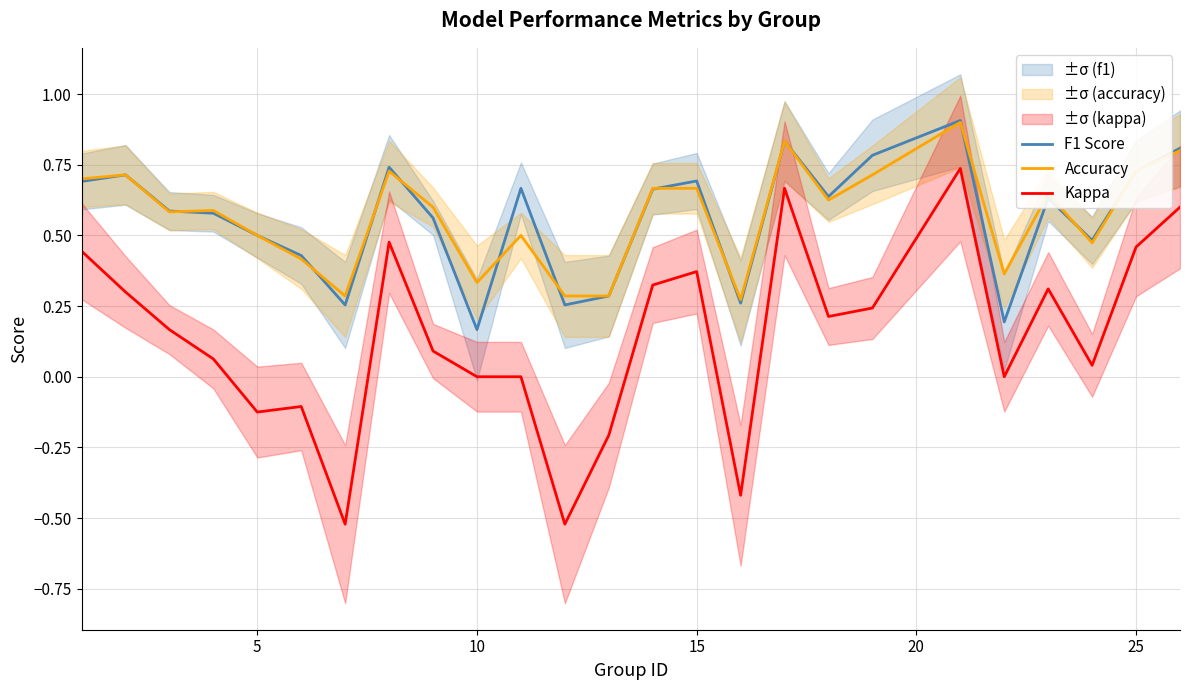

True or false: Kappa and Accuracy cross at least once.

False